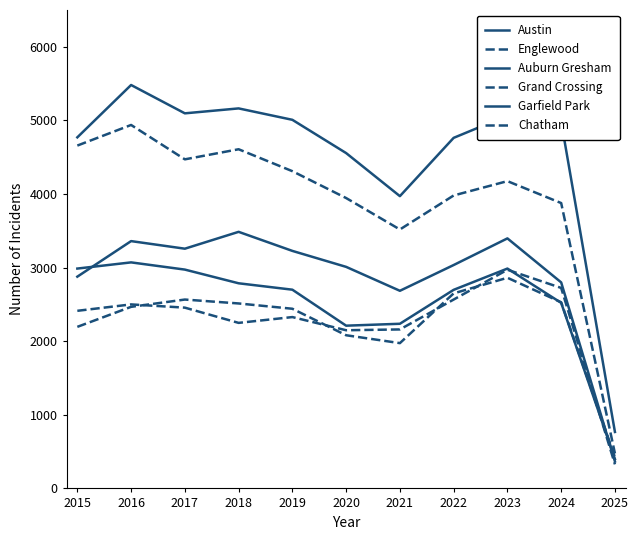

At which category does the chart reach its minimum across all series?

2025